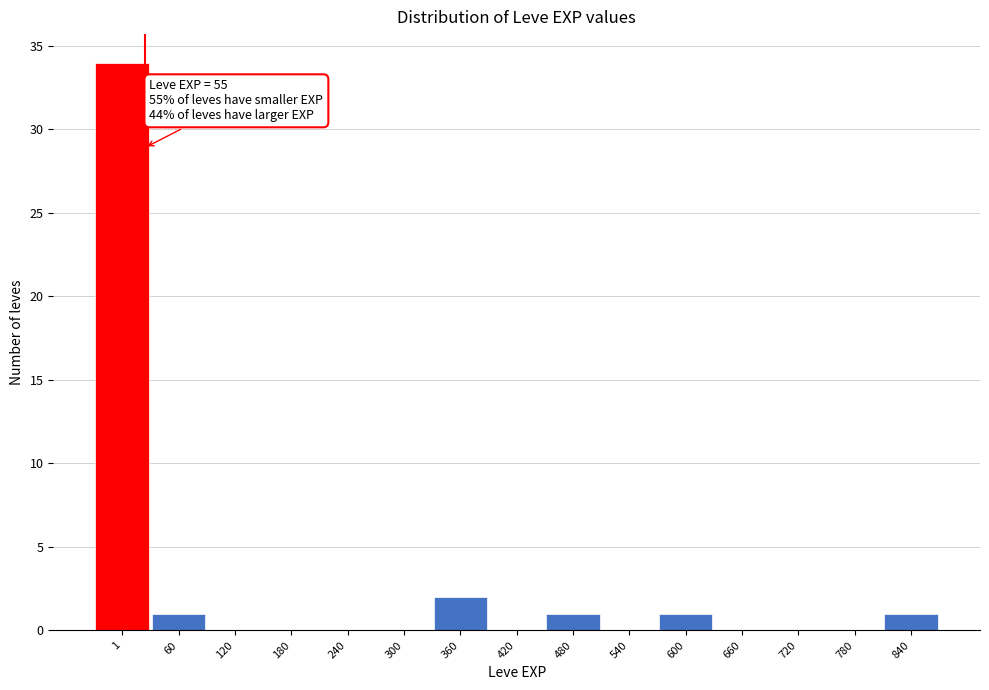

Reading left to right, what are all the values shown in this chart?

1=34	60=1	120=0	180=0	240=0	300=0	360=2	420=0	480=1	540=0	600=1	660=0	720=0	780=0	840=1